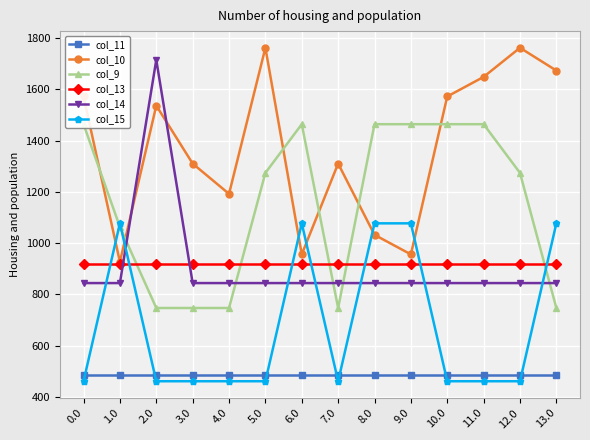

What are all the series names shown in the legend?

col_11, col_10, col_9, col_13, col_14, col_15